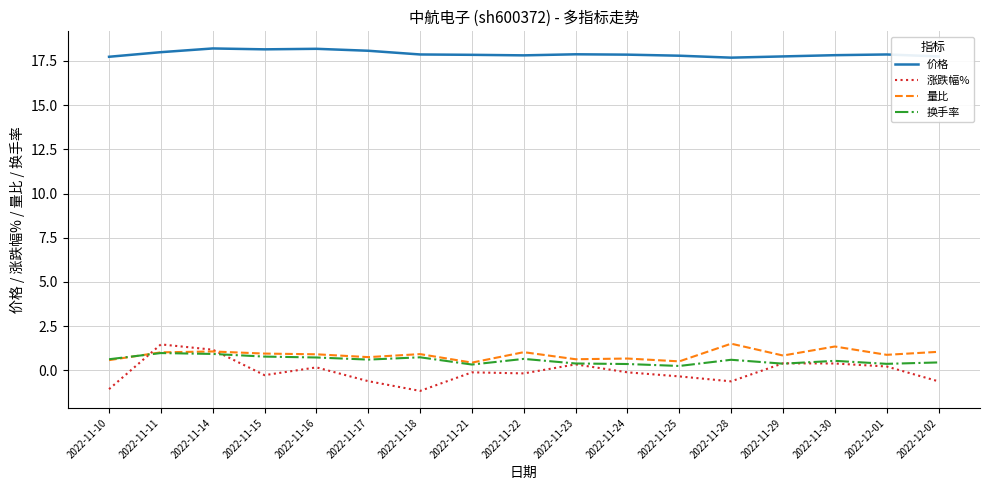

What position from the left is 2022-11-18?

7